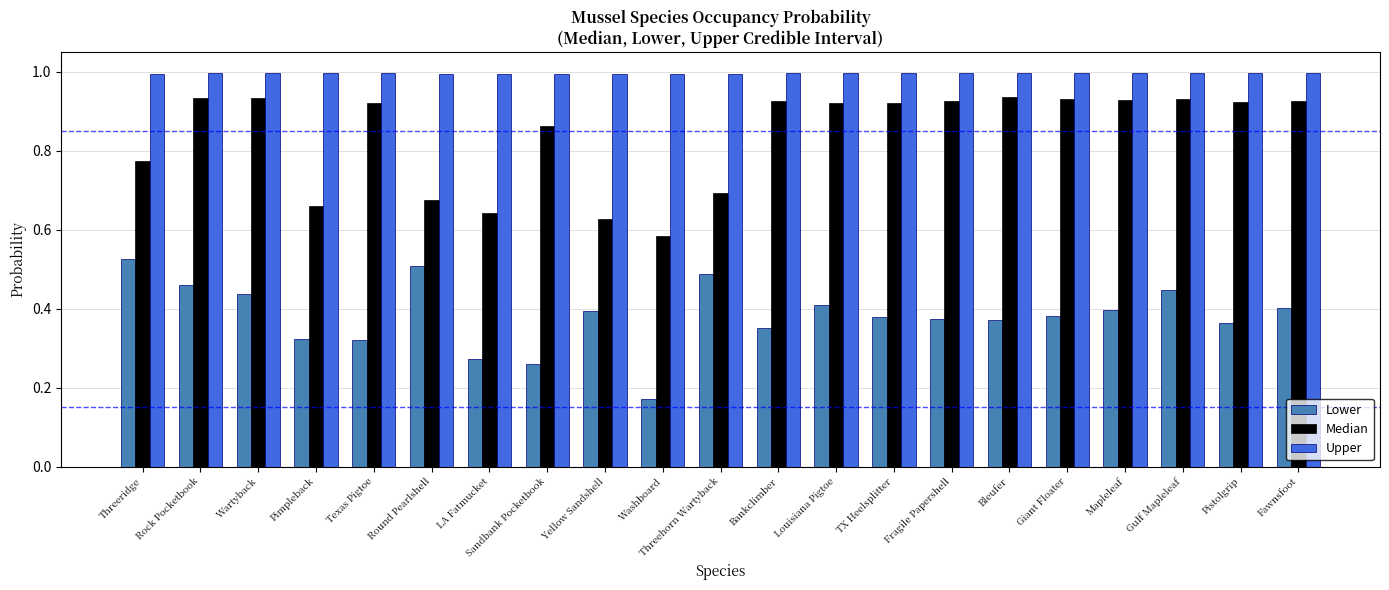

How many groups of bars are there?

21